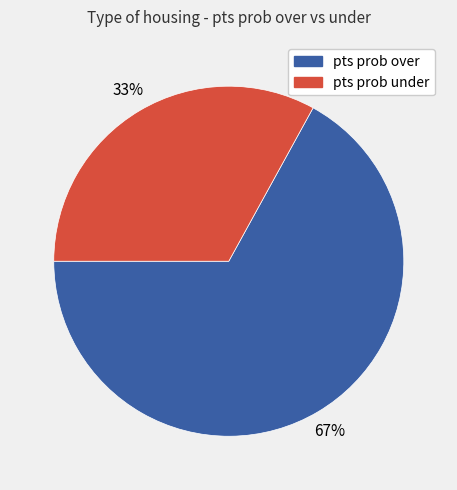

Is there a majority slice in this chart?

Yes